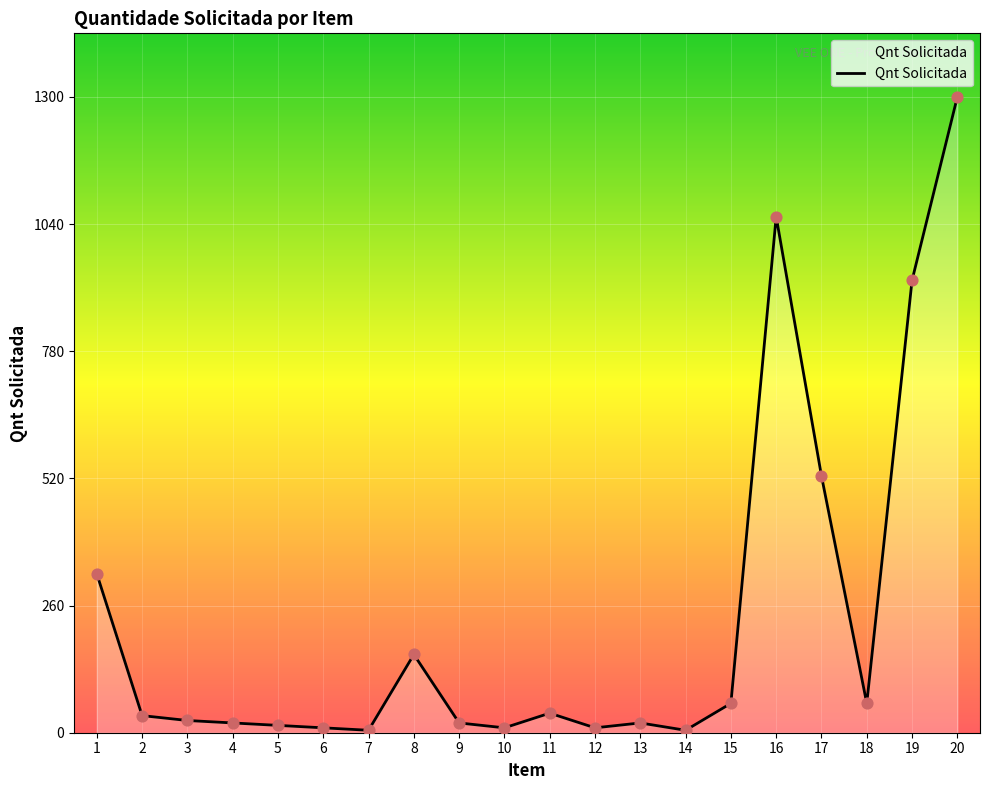

Which has a higher value, 8 or 10?

8